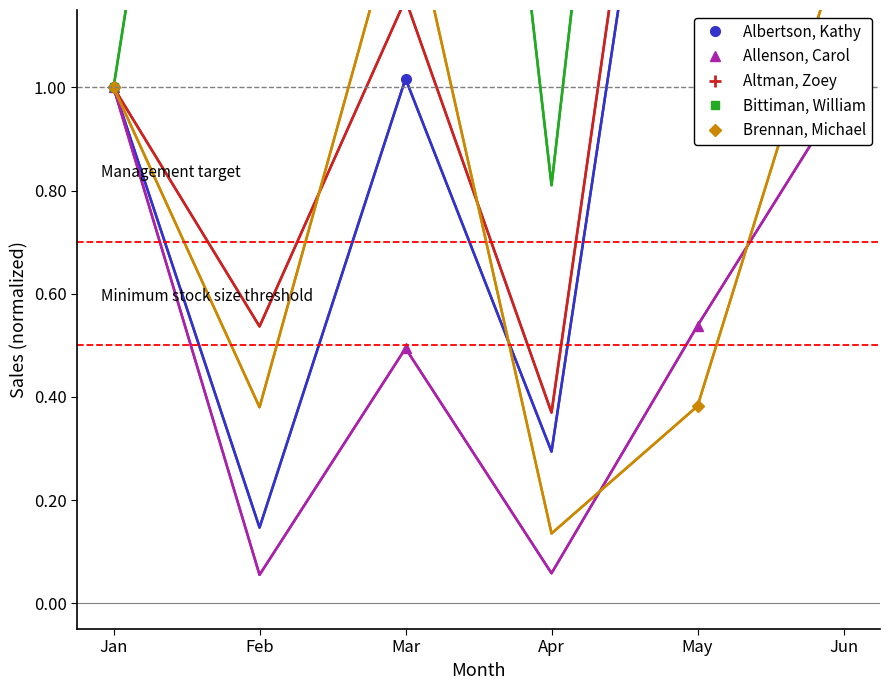

At which label does Allenson, Carol reach its minimum?

Mar